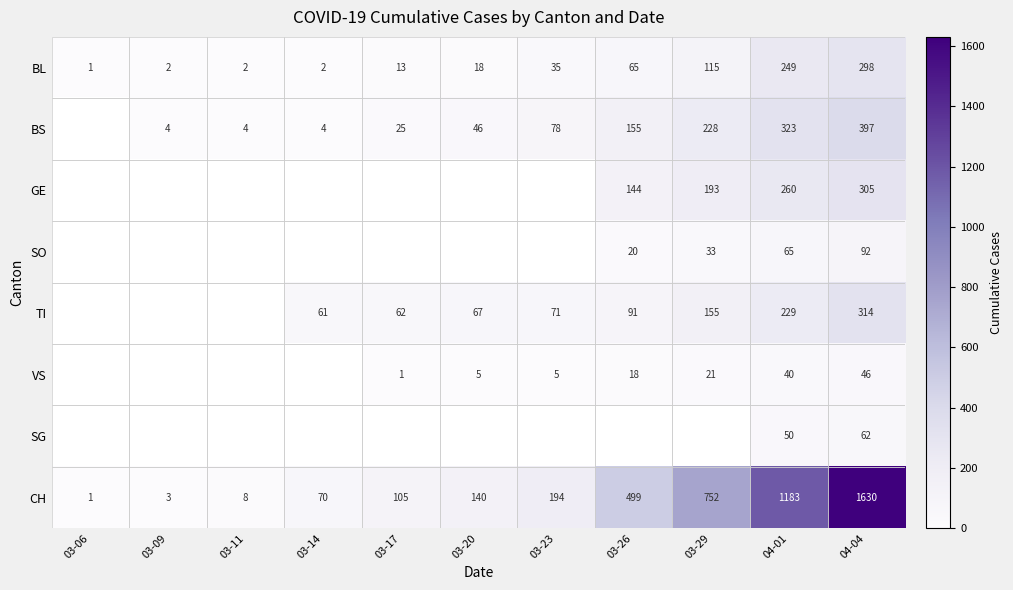

True or false: GE has a value of 305 at 04-04.

True